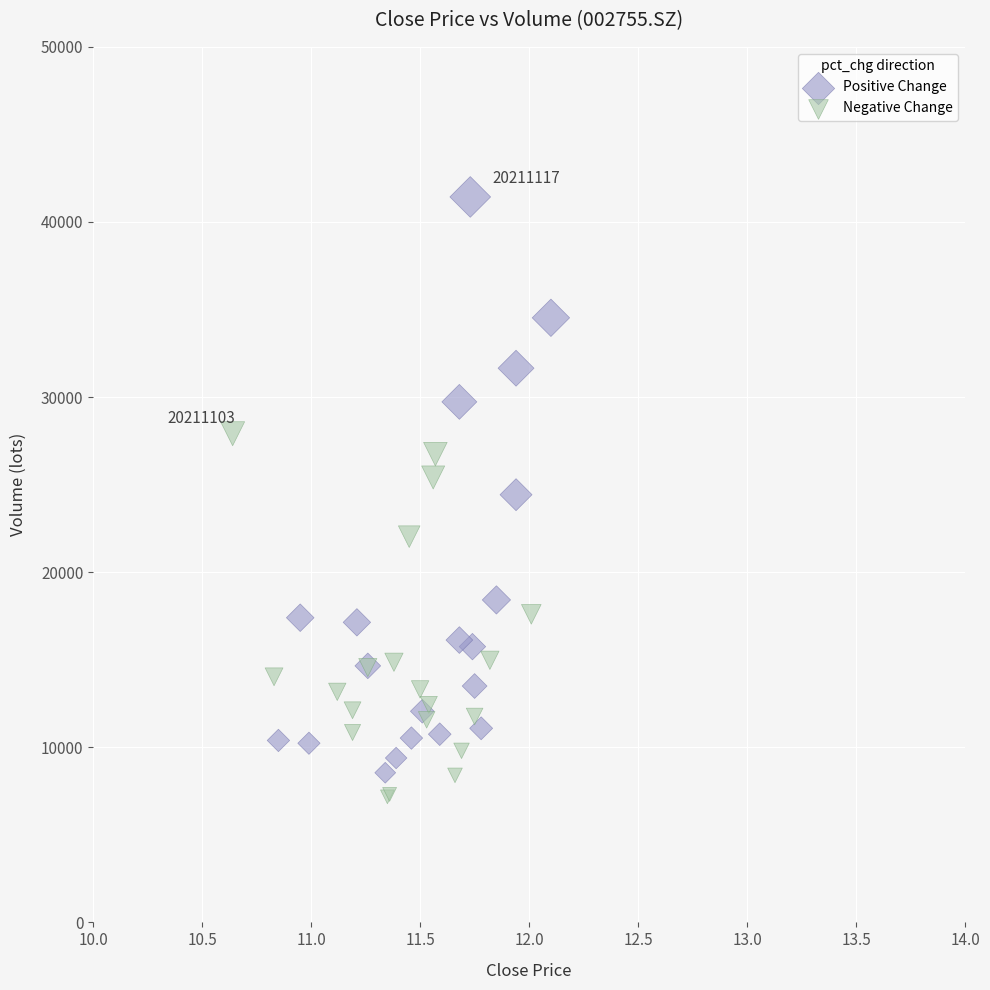

Which series has the widest spread of Y values?

Positive Change